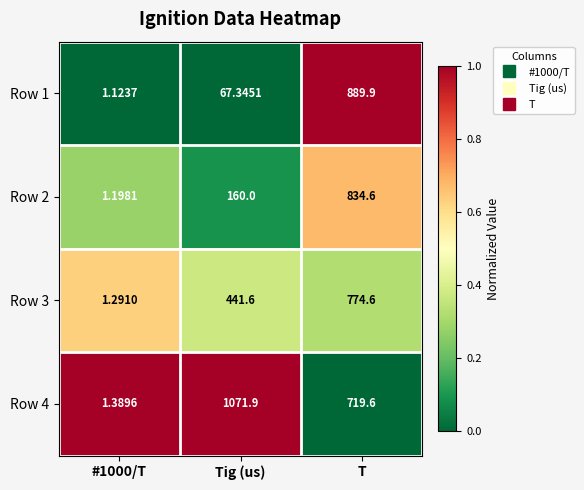

What is the greatest value displayed?

1071.9